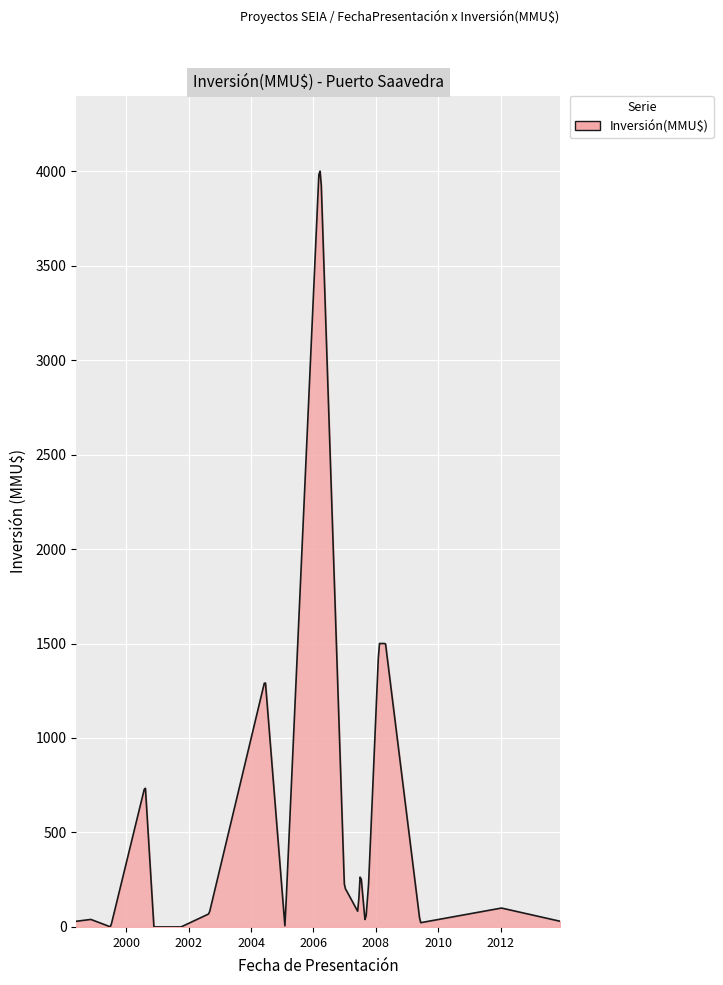

What is the difference between the maximum and minimum values?

4000.0